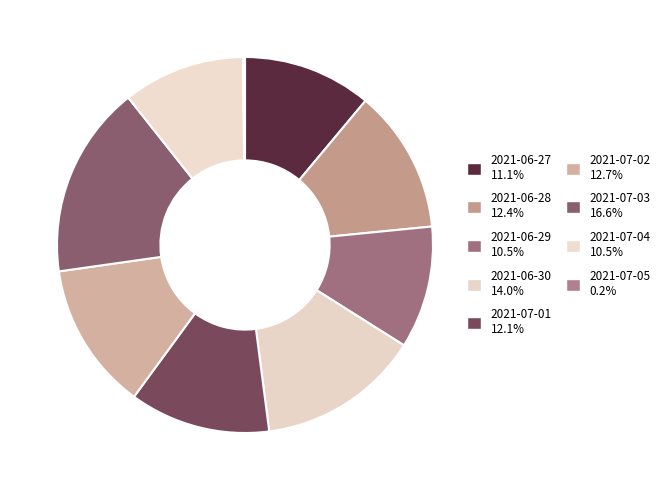

Which slice is the smallest?

2021-07-05